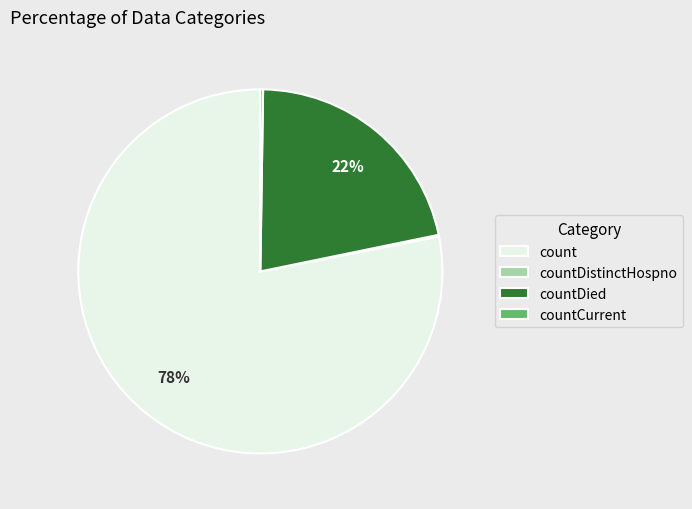

Does any single category account for the majority?

Yes